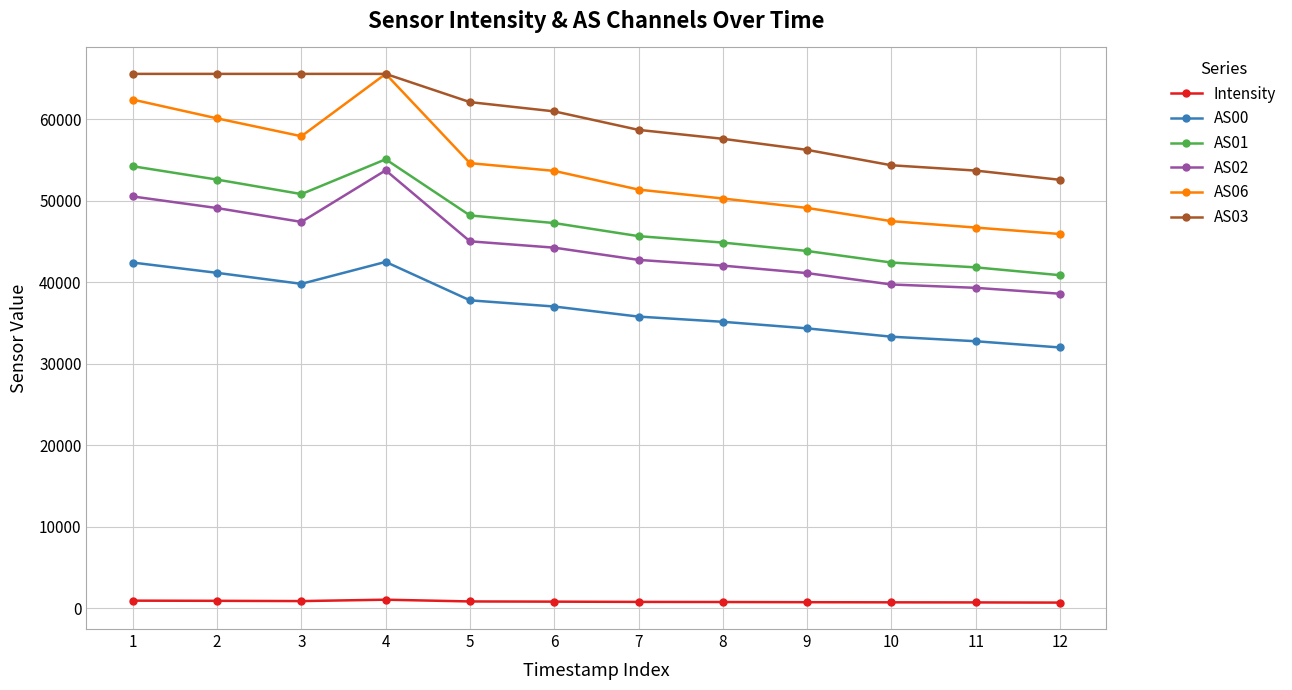

Which series has the widest spread of values?

AS06